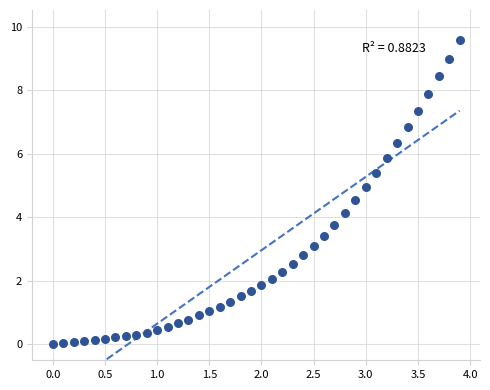

What Y value in the scatter plot is closest to 4?

4.1